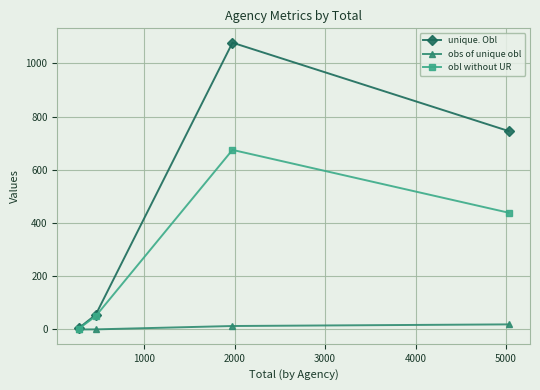

List the series in order of their overall mean, lowest first.

obs of unique obl, obl without UR, unique. Obl